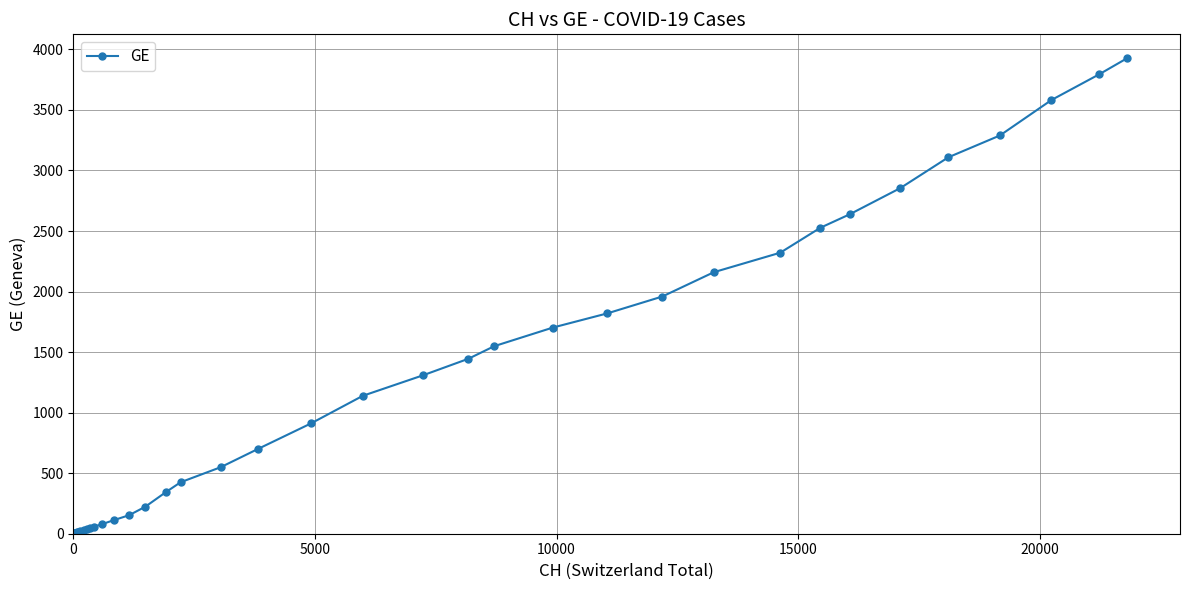

What is the greatest value displayed?

3928